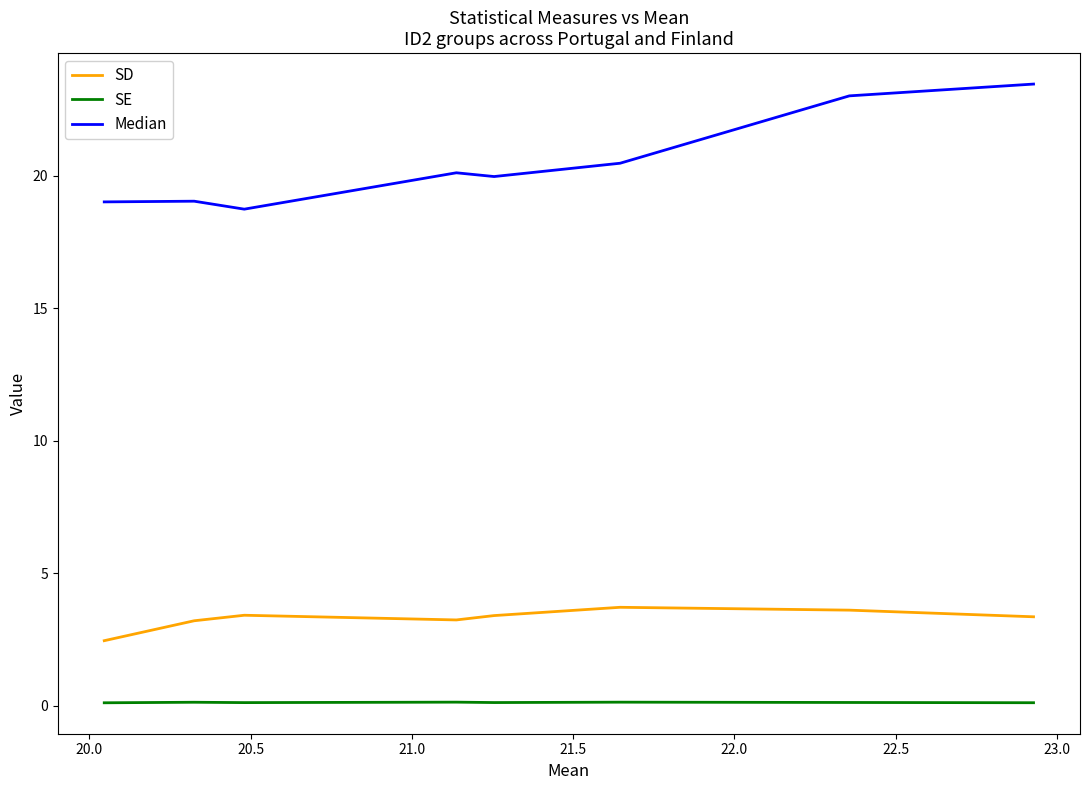

What is the minimum value shown in the chart?

0.1